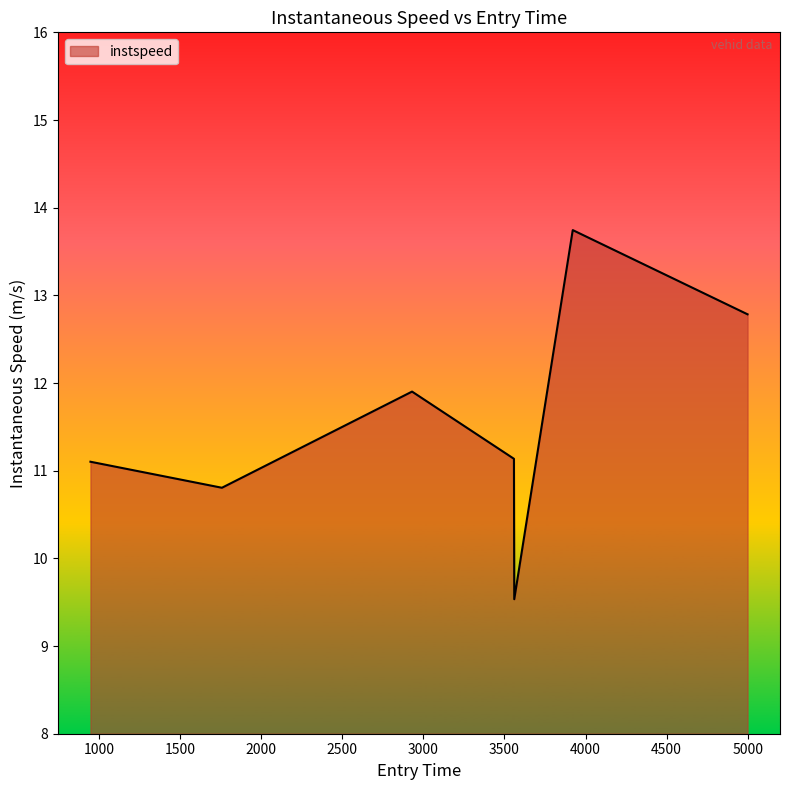

What is the smallest value displayed?

9.5